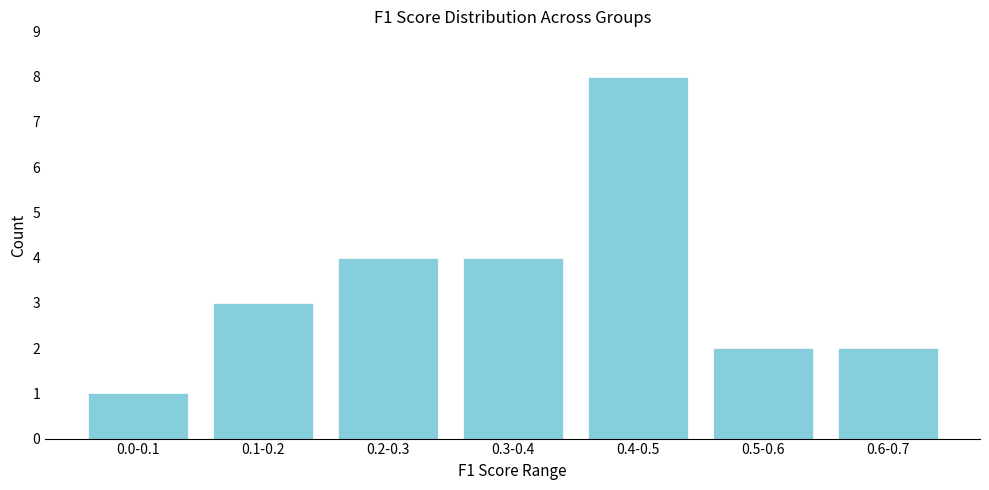

Reading right to left, transcribe all the data shown in this chart.

0.6-0.7=2	0.5-0.6=2	0.4-0.5=8	0.3-0.4=4	0.2-0.3=4	0.1-0.2=3	0.0-0.1=1